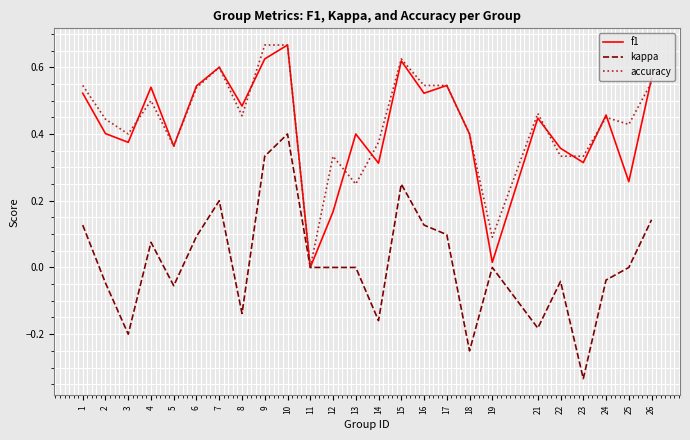

What is the sum of the f1 values at 15 and 6?

1.2